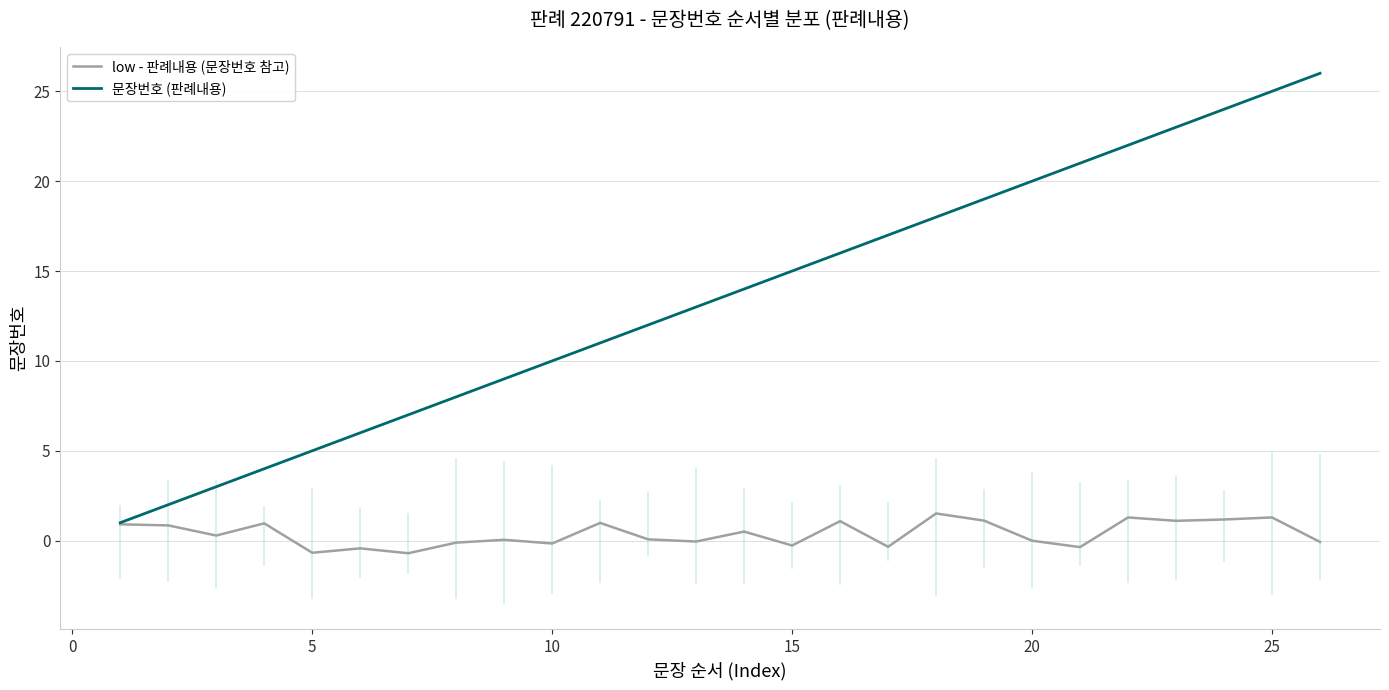

What are all the series names shown in the legend?

low - 판례내용 (문장번호 참고), 문장번호 (판례내용)